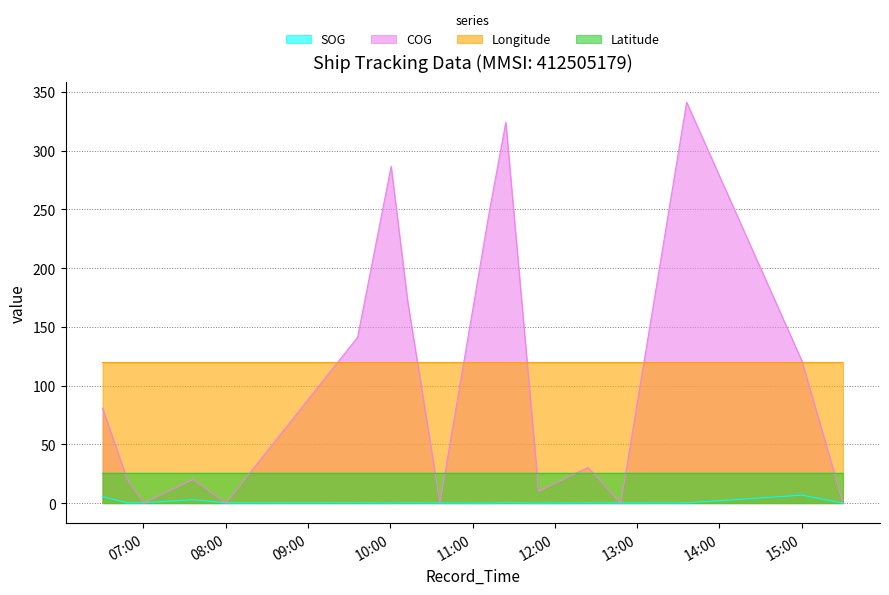

How many times do SOG and COG cross each other?

8